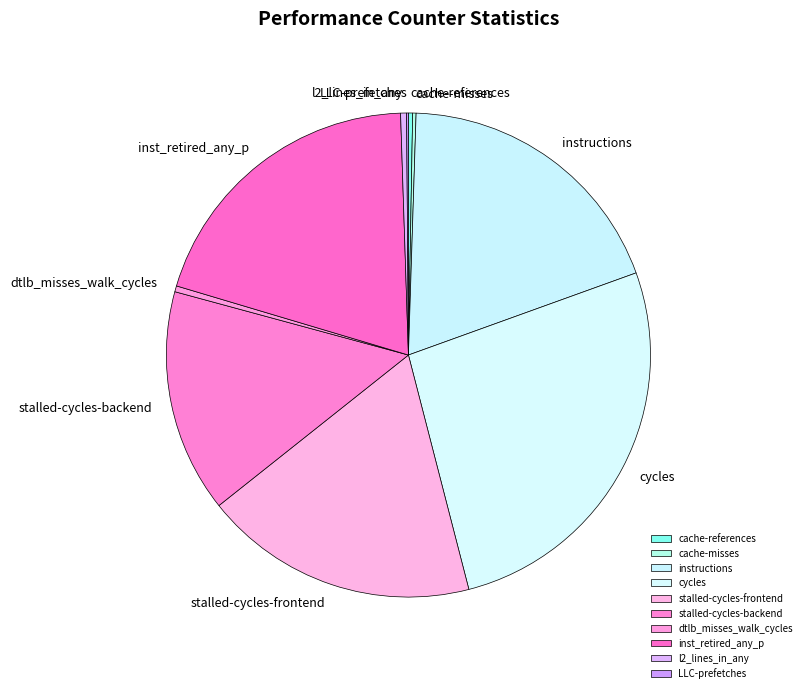

Approximately how many times larger is the value at instructions compared to stalled-cycles-backend?

1.3